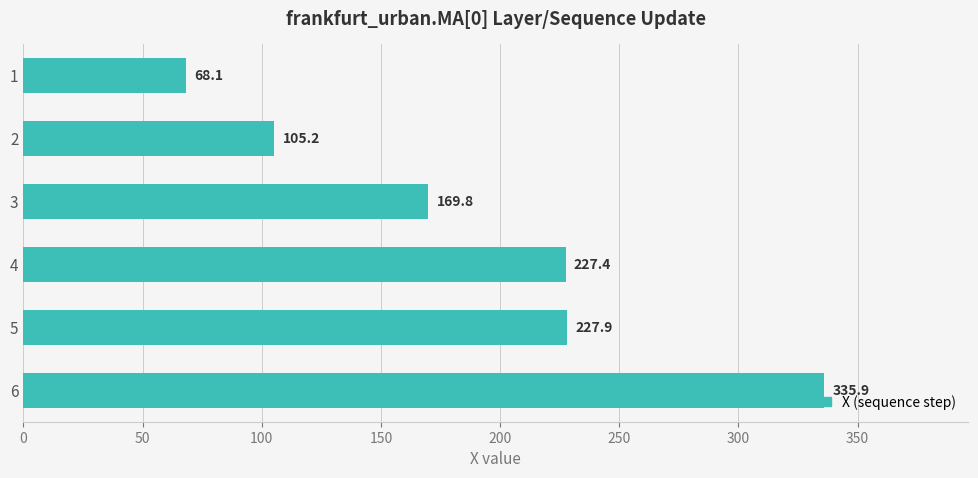

Where is the data nearest to the value 202?

4